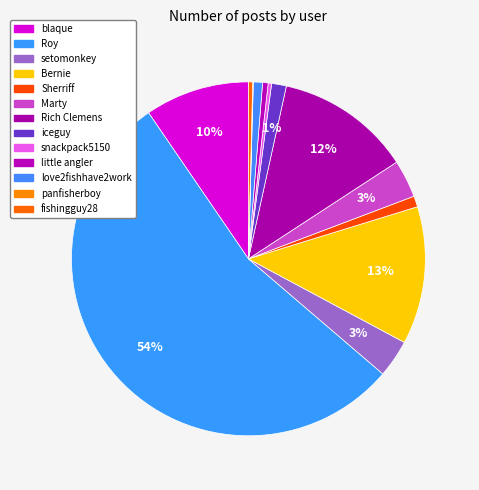

What is the largest slice in the pie chart?

Roy